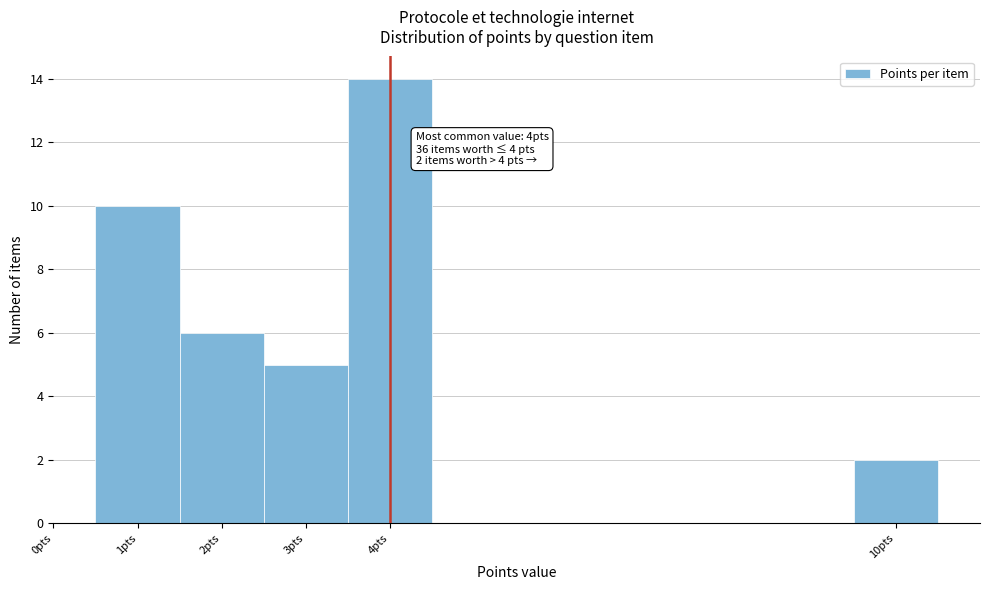

Which range on the x-axis has the tallest bar?

3.5 to 4.5